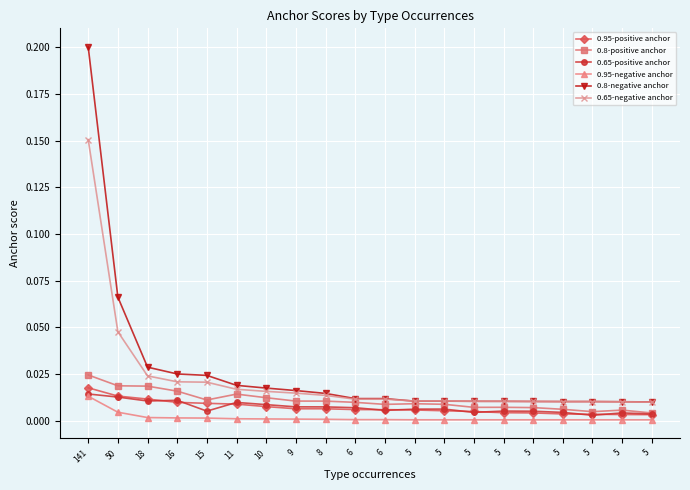

Count the number of categories in the chart.

20